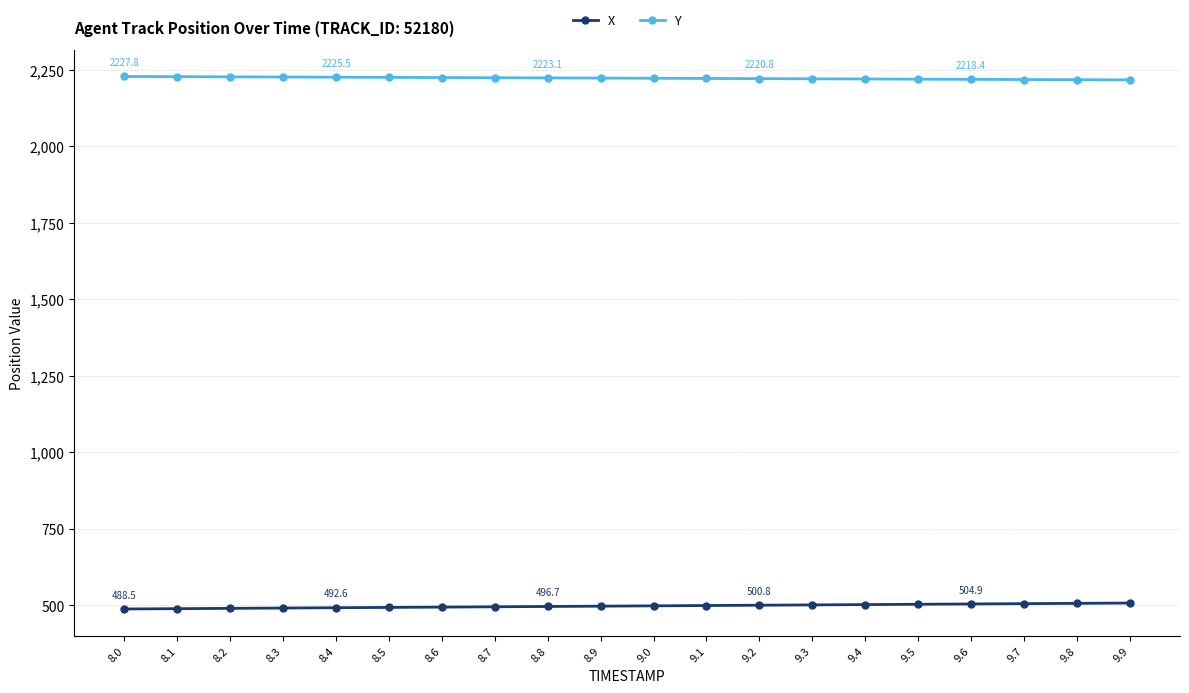

What is the sum of all Y values?

44444.6